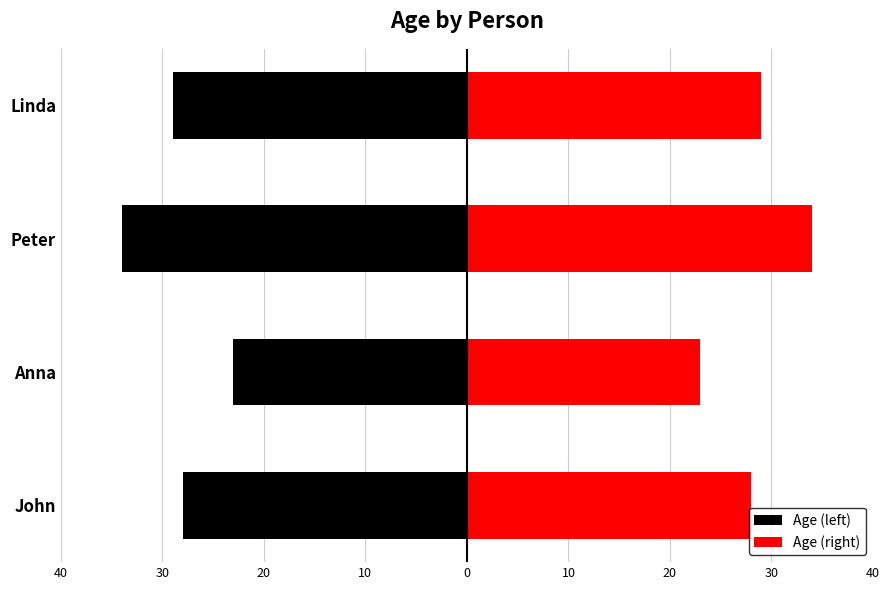

How many distinct data groups are displayed?

2